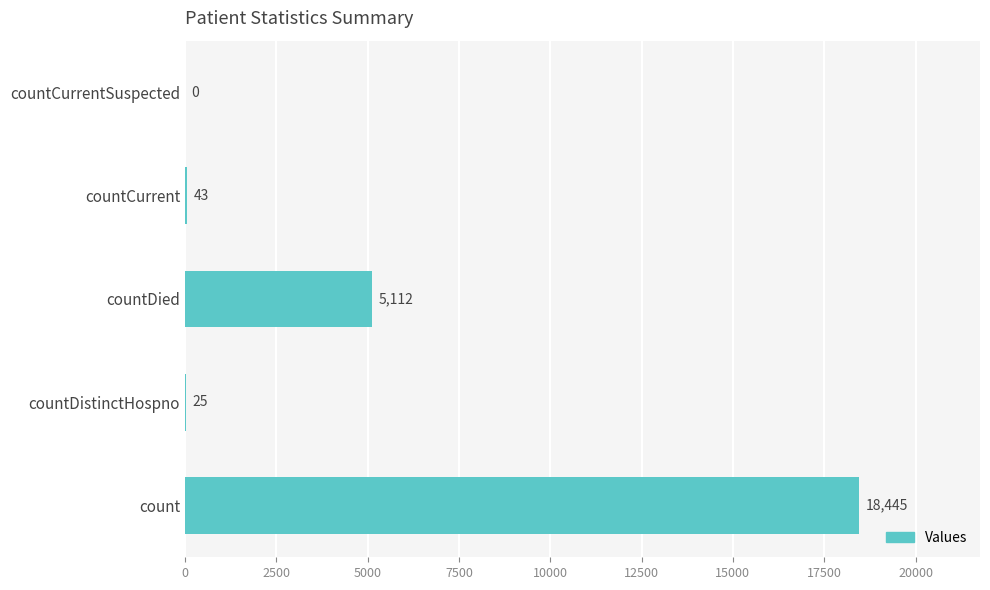

True or false: the data shows 1374 at countDied.

False